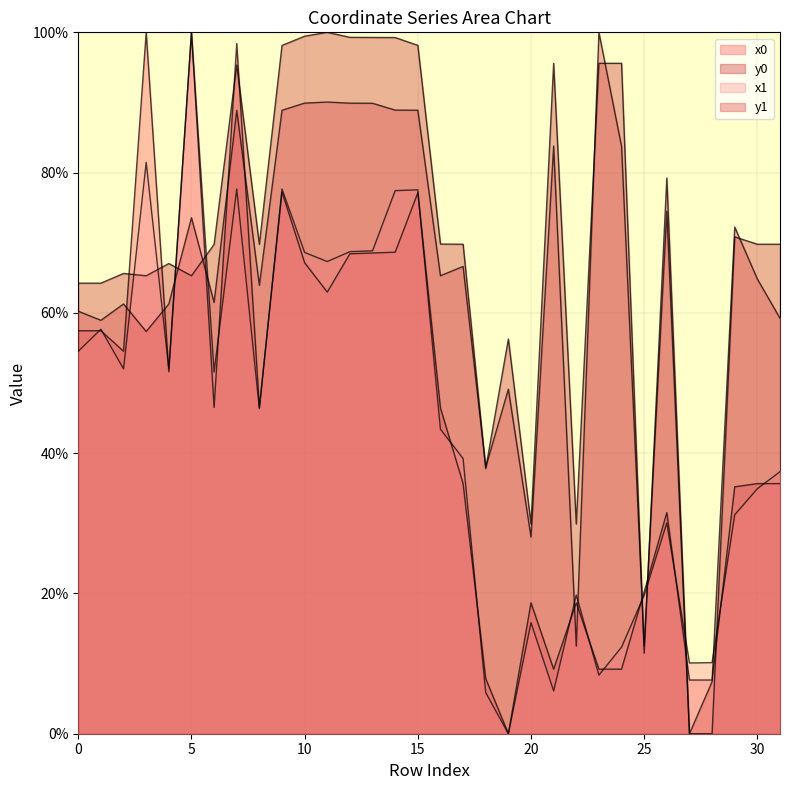

What is the difference between the maximum and minimum values in the x0 series?

100.0